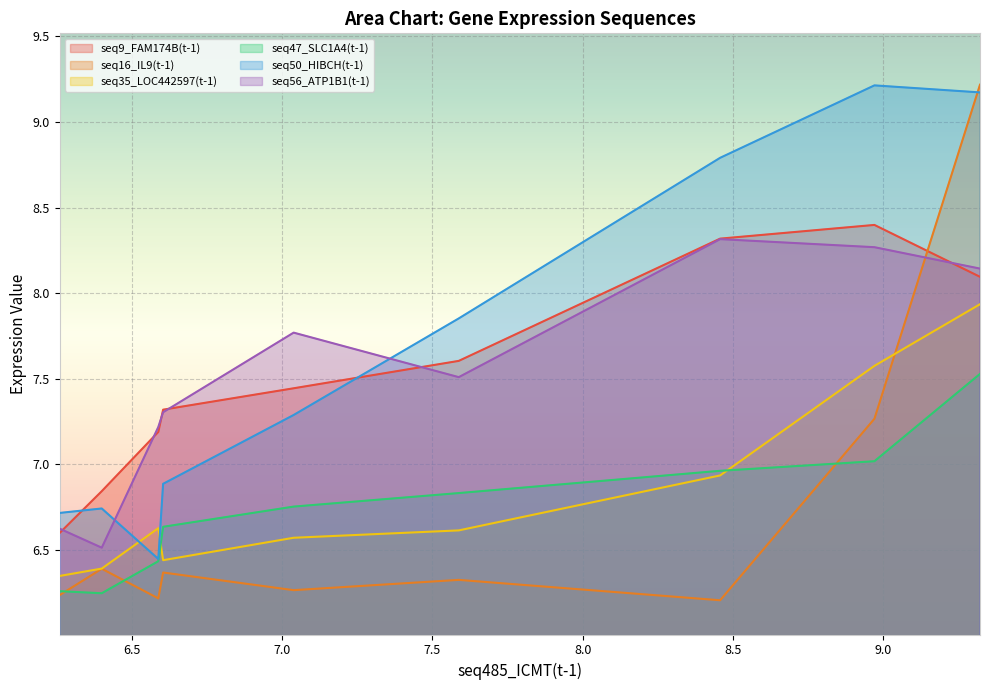

What is the greatest value displayed?

9.2